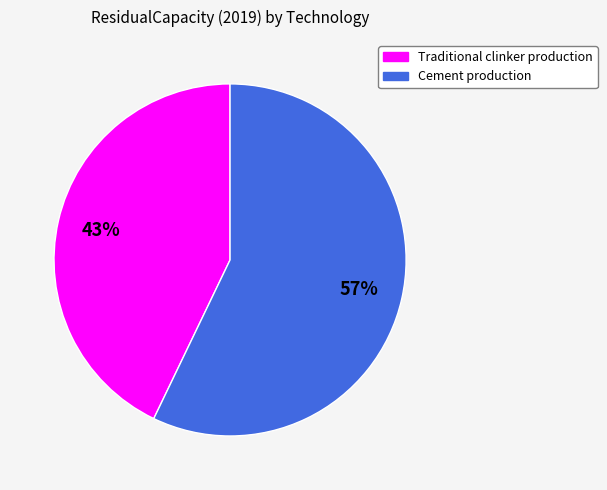

Which slice is the smallest?

Traditional clinker production